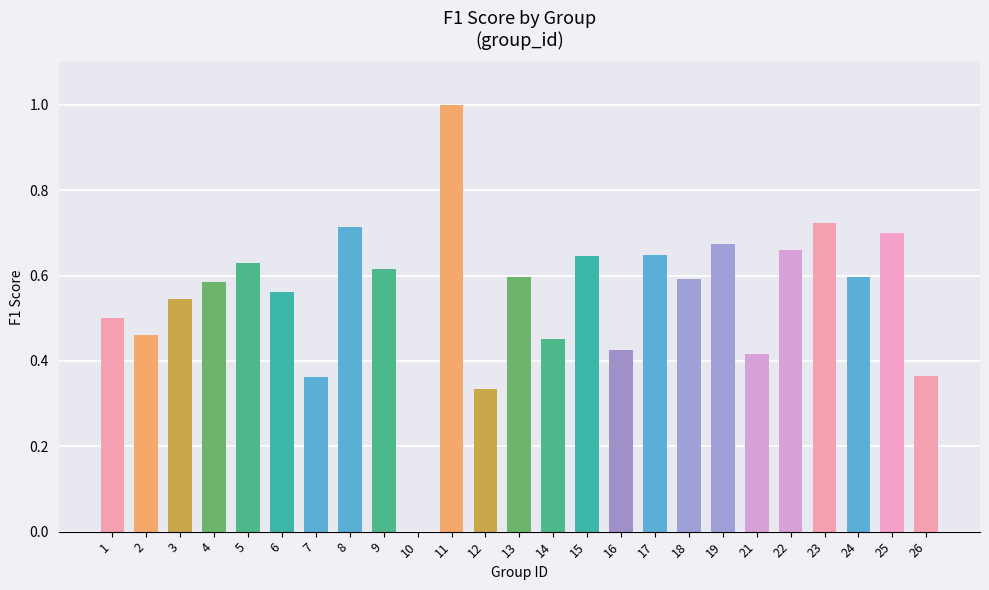

Are the bars horizontal?

No